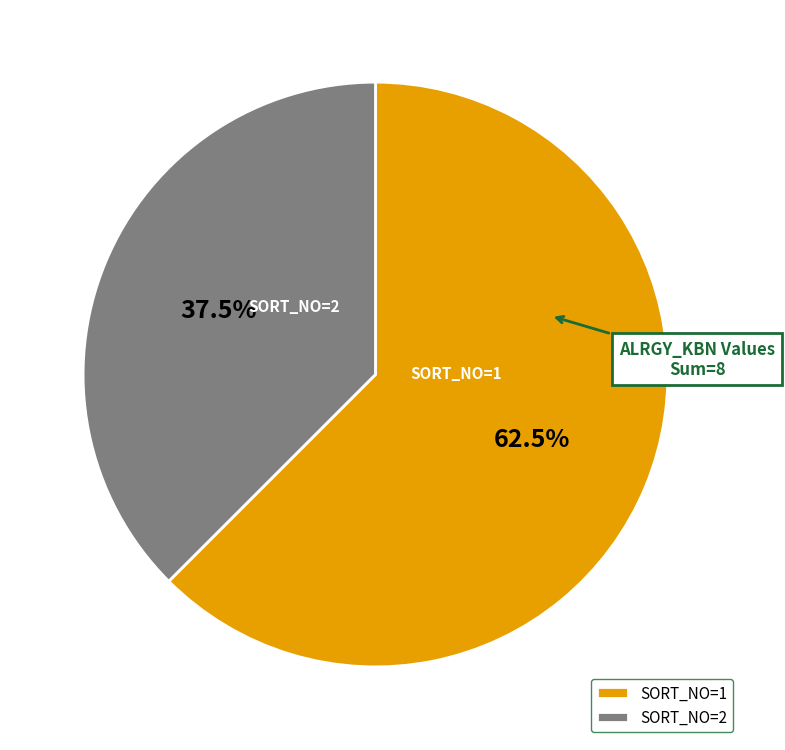

Approximately how many times larger is the value at SORT_NO=1 compared to SORT_NO=2?

1.7